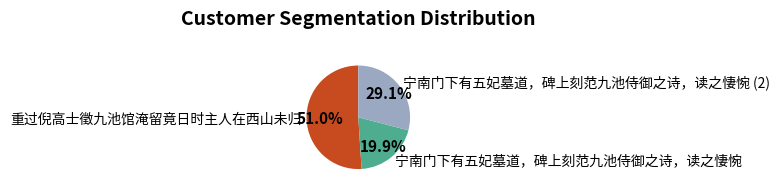

The 宁南门下有五妃墓道，碑上刻范九池侍御之诗，读之悽惋 slice represents 31% of the pie. True or false?

False